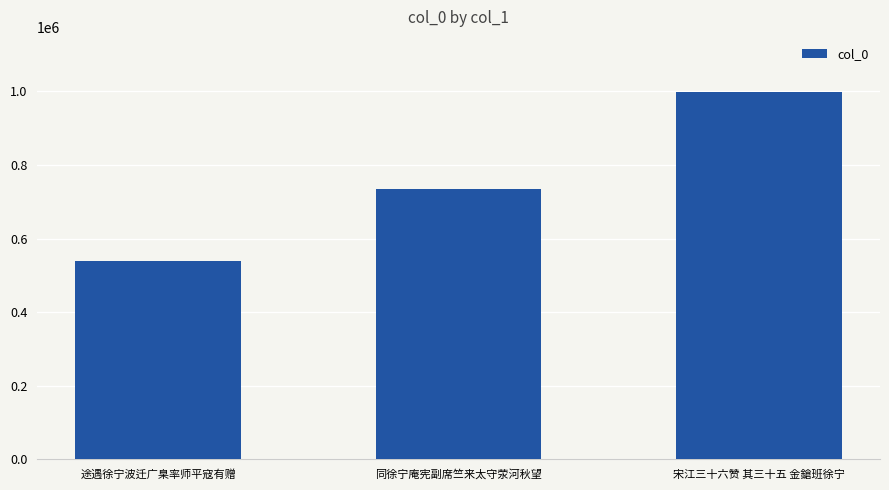

How many categories are shown in the chart?

3